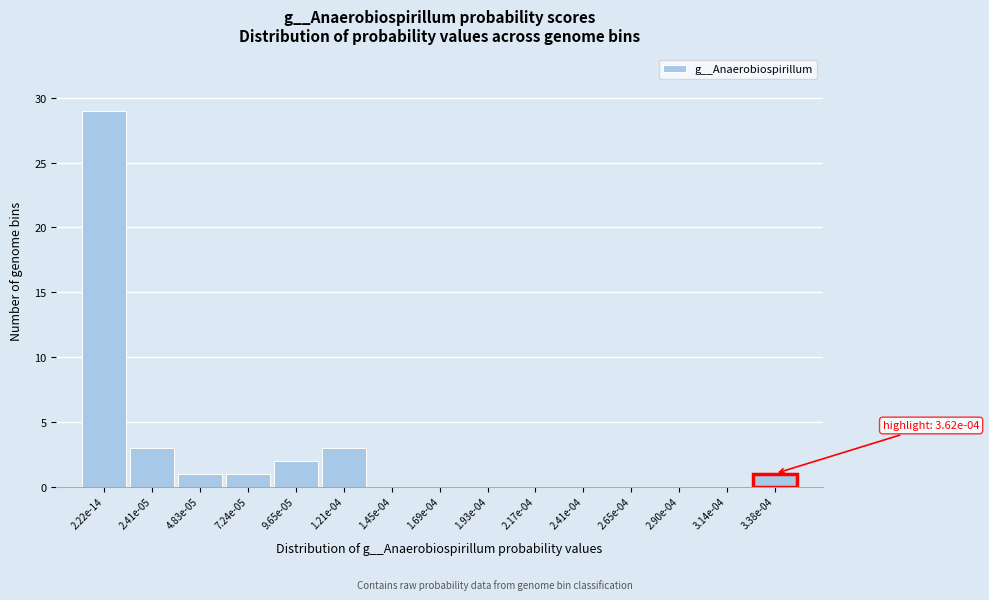

Reading left to right, transcribe all the data shown in this chart.

2.22e-14=29	2.41e-05=3	4.83e-05=1	7.24e-05=1	9.65e-05=2	1.21e-04=3	1.45e-04=0	1.69e-04=0	1.93e-04=0	2.17e-04=0	2.41e-04=0	2.65e-04=0	2.90e-04=0	3.14e-04=0	3.38e-04=1